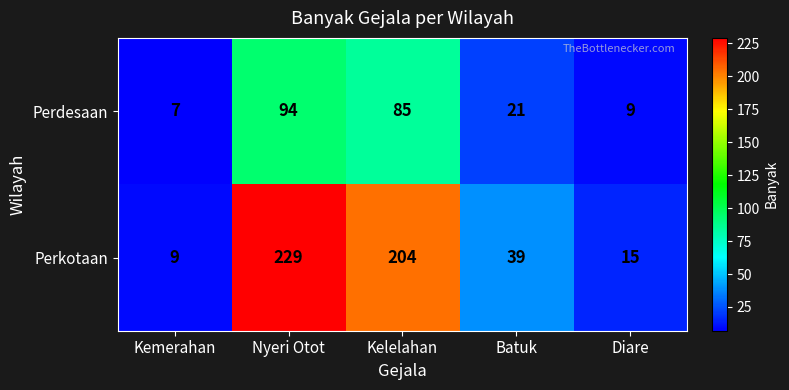

Which category has the highest value across all series?

Nyeri Otot